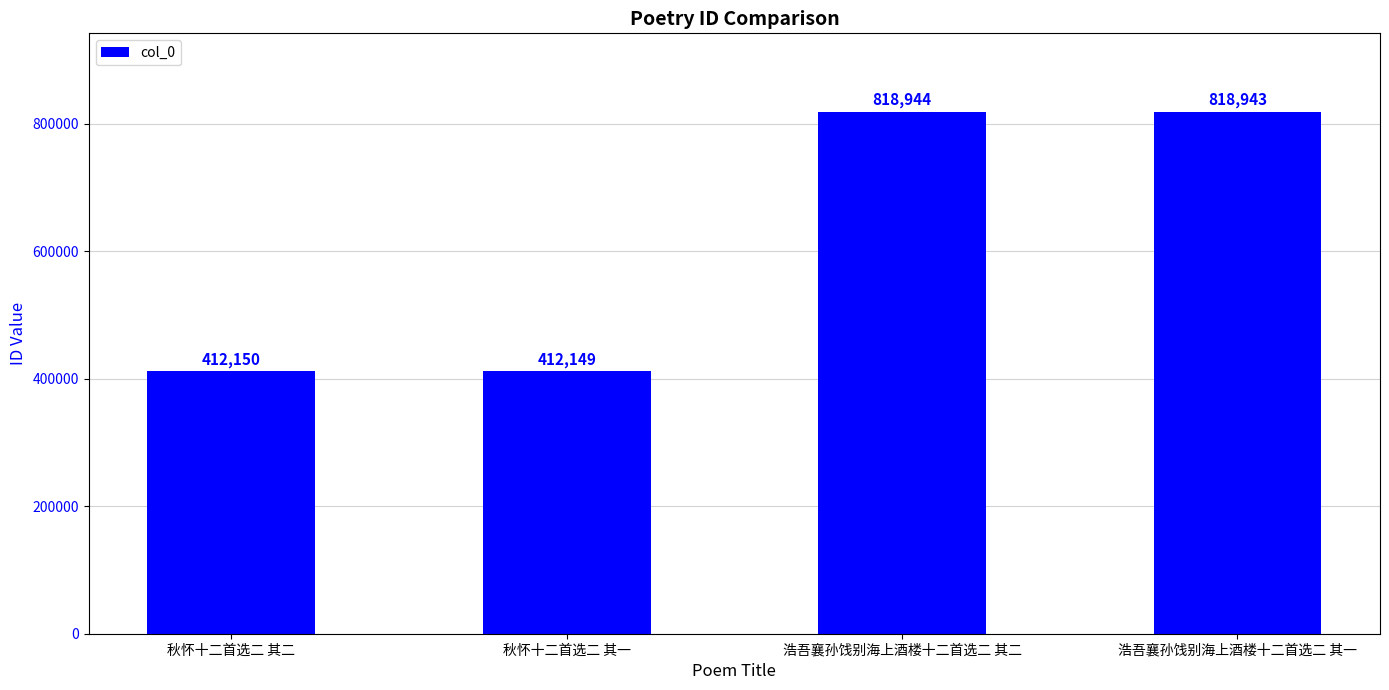

What is the difference between the second highest and minimum values?

406794